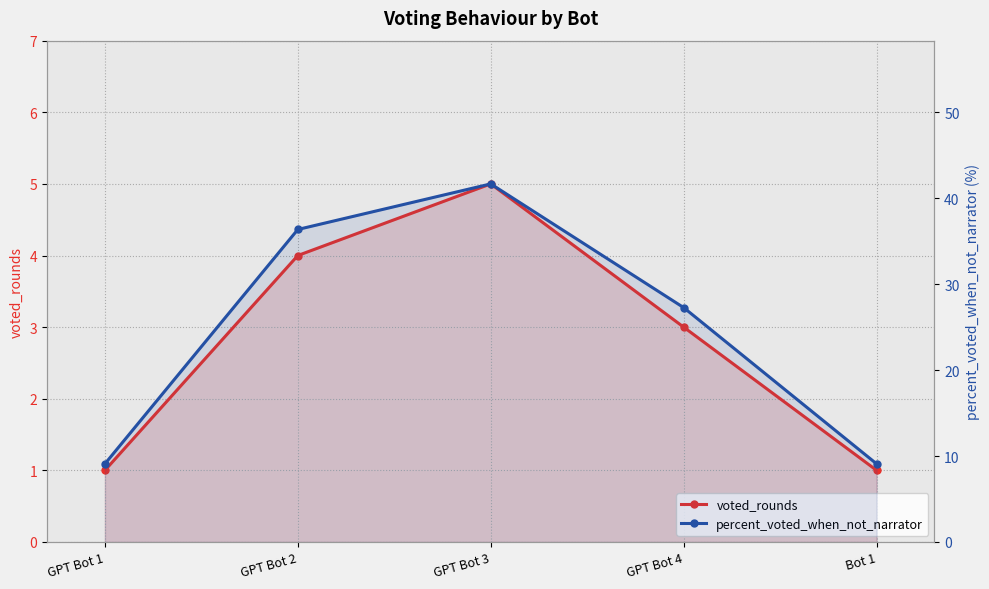

At which label is voted_rounds closest to 3?

GPT Bot 4